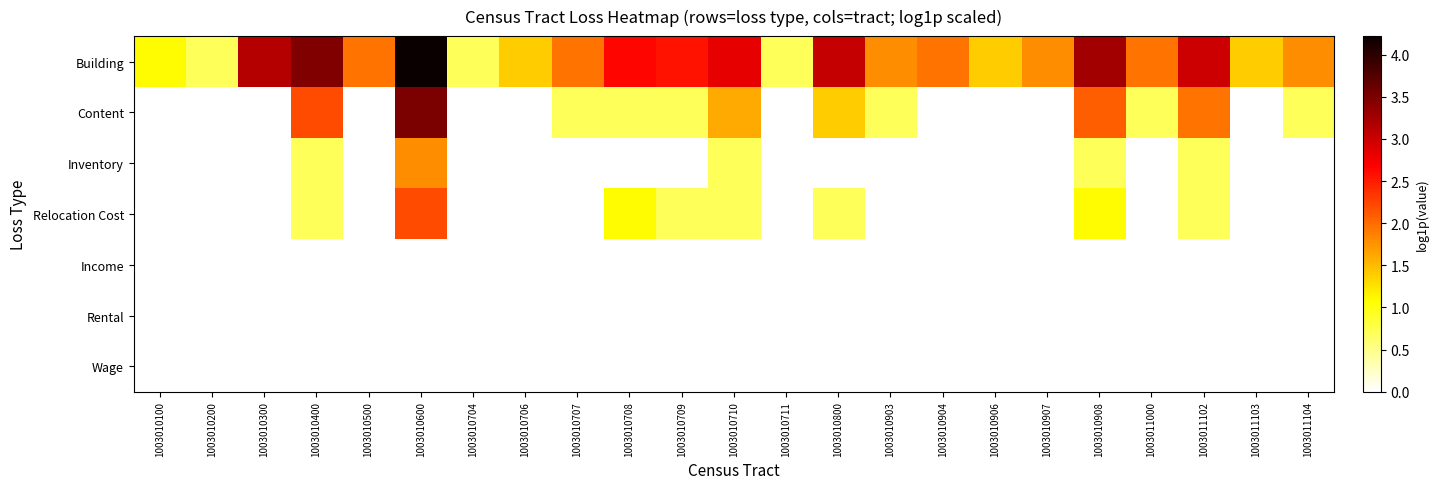

Reading left to right, what are all the values shown in this chart?

Building: 1003010100=1.1	1003010200=0.7	1003010300=3.1	1003010400=3.5	1003010500=1.9	1003010600=4.2	1003010704=0.7	1003010706=1.4	1003010707=1.9	1003010708=2.6	1003010709=2.6	1003010710=2.8	1003010711=0.7	1003010800=3.0	1003010903=1.8	1003010904=1.9	1003010906=1.4	1003010907=1.8	1003010908=3.3	1003011000=1.9	1003011102=3.0	1003011103=1.4	1003011104=1.8
Content: 1003010100=0.0	1003010200=0.0	1003010300=0.0	1003010400=2.2	1003010500=0.0	1003010600=3.5	1003010704=0.0	1003010706=0.0	1003010707=0.7	1003010708=0.7	1003010709=0.7	1003010710=1.6	1003010711=0.0	1003010800=1.4	1003010903=0.7	1003010904=0.0	1003010906=0.0	1003010907=0.0	1003010908=2.1	1003011000=0.7	1003011102=1.9	1003011103=0.0	1003011104=0.7
Inventory: 1003010100=0.0	1003010200=0.0	1003010300=0.0	1003010400=0.7	1003010500=0.0	1003010600=1.8	1003010704=0.0	1003010706=0.0	1003010707=0.0	1003010708=0.0	1003010709=0.0	1003010710=0.7	1003010711=0.0	1003010800=0.0	1003010903=0.0	1003010904=0.0	1003010906=0.0	1003010907=0.0	1003010908=0.7	1003011000=0.0	1003011102=0.7	1003011103=0.0	1003011104=0.0
Relocation Cost: 1003010100=0.0	1003010200=0.0	1003010300=0.0	1003010400=0.7	1003010500=0.0	1003010600=2.2	1003010704=0.0	1003010706=0.0	1003010707=0.0	1003010708=1.1	1003010709=0.7	1003010710=0.7	1003010711=0.0	1003010800=0.7	1003010903=0.0	1003010904=0.0	1003010906=0.0	1003010907=0.0	1003010908=1.1	1003011000=0.0	1003011102=0.7	1003011103=0.0	1003011104=0.0
Income: 1003010100=0.0	1003010200=0.0	1003010300=0.0	1003010400=0.0	1003010500=0.0	1003010600=0.0	1003010704=0.0	1003010706=0.0	1003010707=0.0	1003010708=0.0	1003010709=0.0	1003010710=0.0	1003010711=0.0	1003010800=0.0	1003010903=0.0	1003010904=0.0	1003010906=0.0	1003010907=0.0	1003010908=0.0	1003011000=0.0	1003011102=0.0	1003011103=0.0	1003011104=0.0
Rental: 1003010100=0.0	1003010200=0.0	1003010300=0.0	1003010400=0.0	1003010500=0.0	1003010600=0.0	1003010704=0.0	1003010706=0.0	1003010707=0.0	1003010708=0.0	1003010709=0.0	1003010710=0.0	1003010711=0.0	1003010800=0.0	1003010903=0.0	1003010904=0.0	1003010906=0.0	1003010907=0.0	1003010908=0.0	1003011000=0.0	1003011102=0.0	1003011103=0.0	1003011104=0.0
Wage: 1003010100=0.0	1003010200=0.0	1003010300=0.0	1003010400=0.0	1003010500=0.0	1003010600=0.0	1003010704=0.0	1003010706=0.0	1003010707=0.0	1003010708=0.0	1003010709=0.0	1003010710=0.0	1003010711=0.0	1003010800=0.0	1003010903=0.0	1003010904=0.0	1003010906=0.0	1003010907=0.0	1003010908=0.0	1003011000=0.0	1003011102=0.0	1003011103=0.0	1003011104=0.0